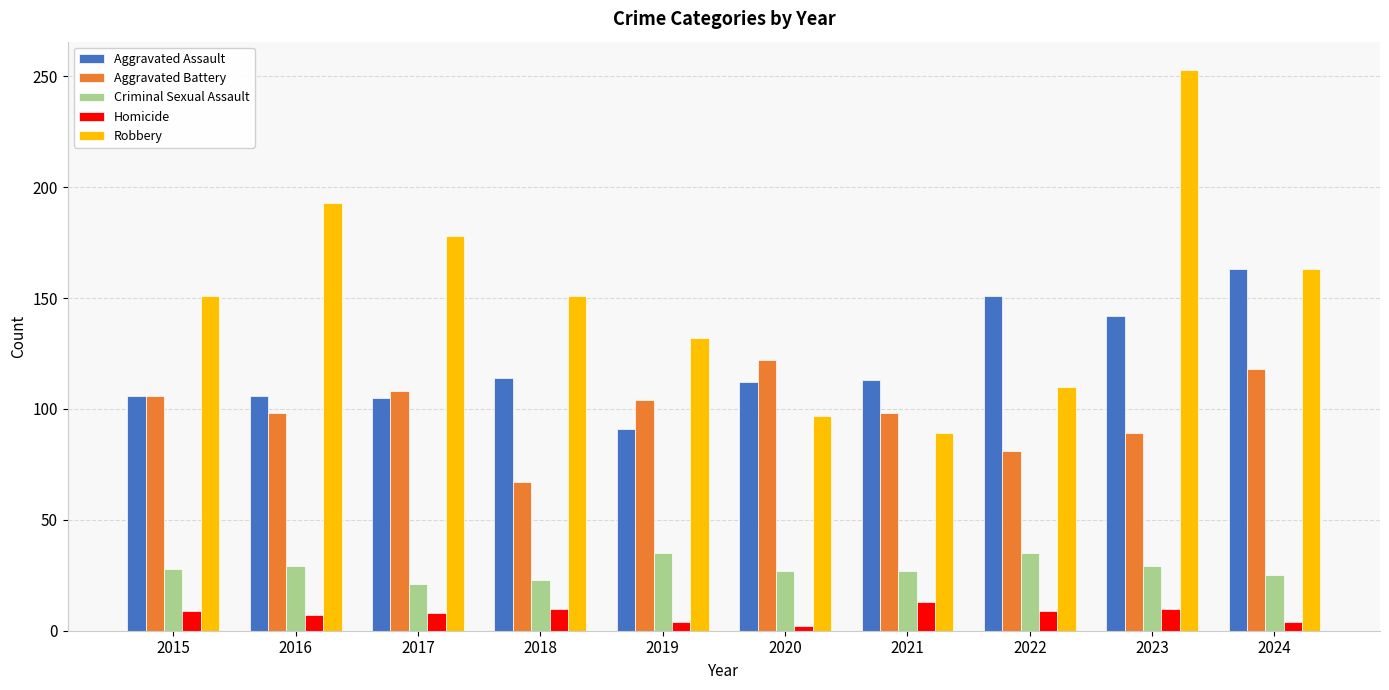

List the series in order of their peak value, highest first.

Robbery, Aggravated Assault, Aggravated Battery, Criminal Sexual Assault, Homicide